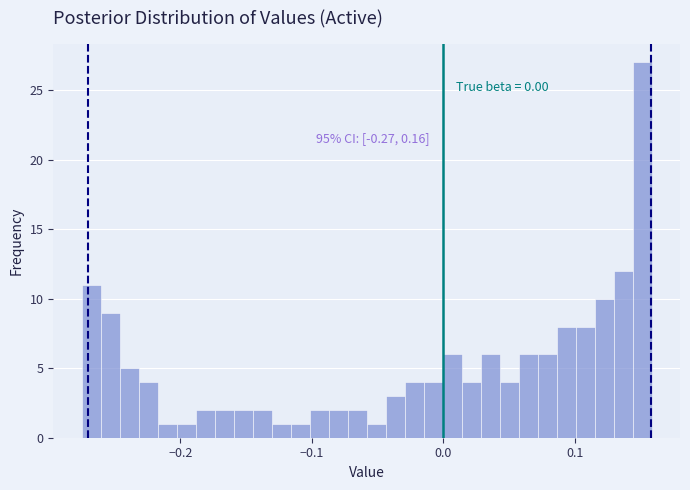

Read against the x-axis, roughly where is the centre of the tallest bar?

0.15